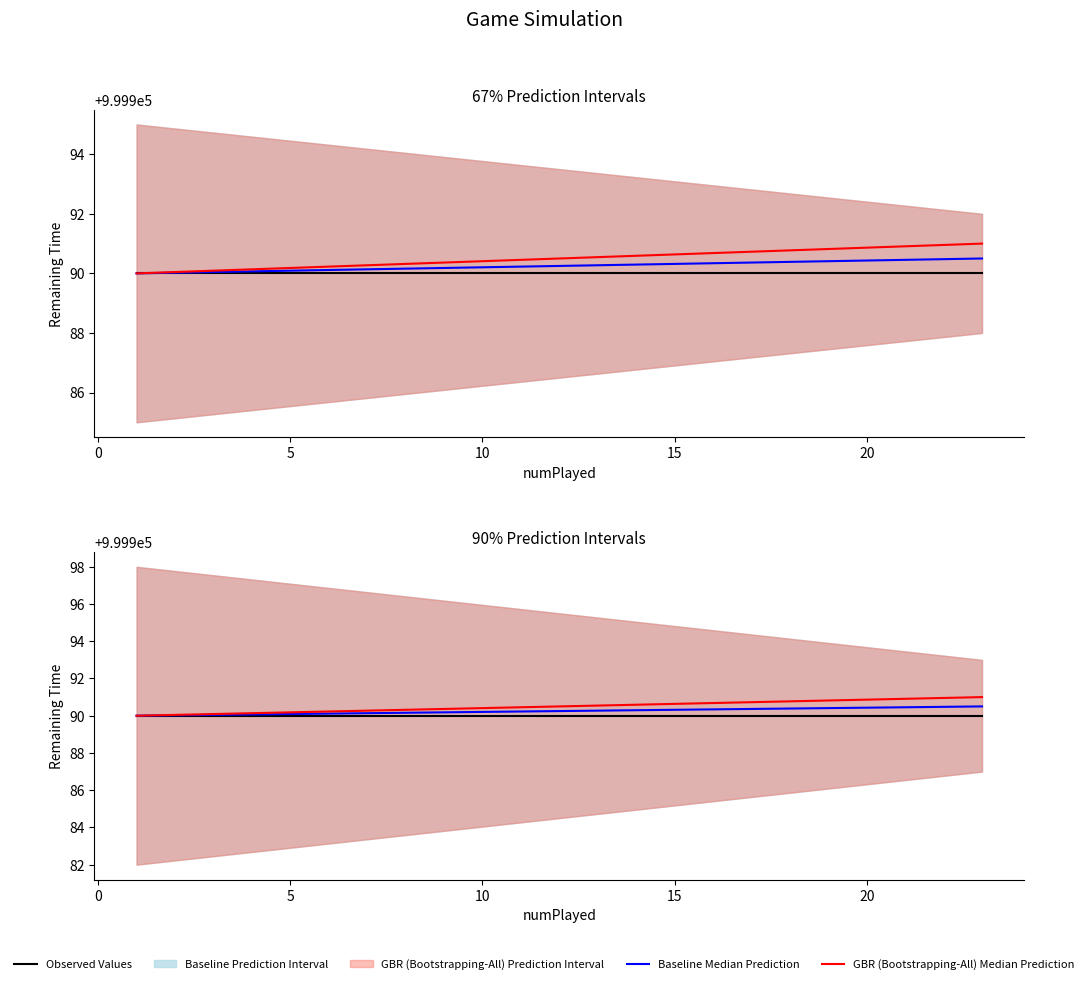

List the series in order of their overall mean, highest first.

GBR (Bootstrapping-All) Median Prediction, Baseline Median Prediction, Observed Values